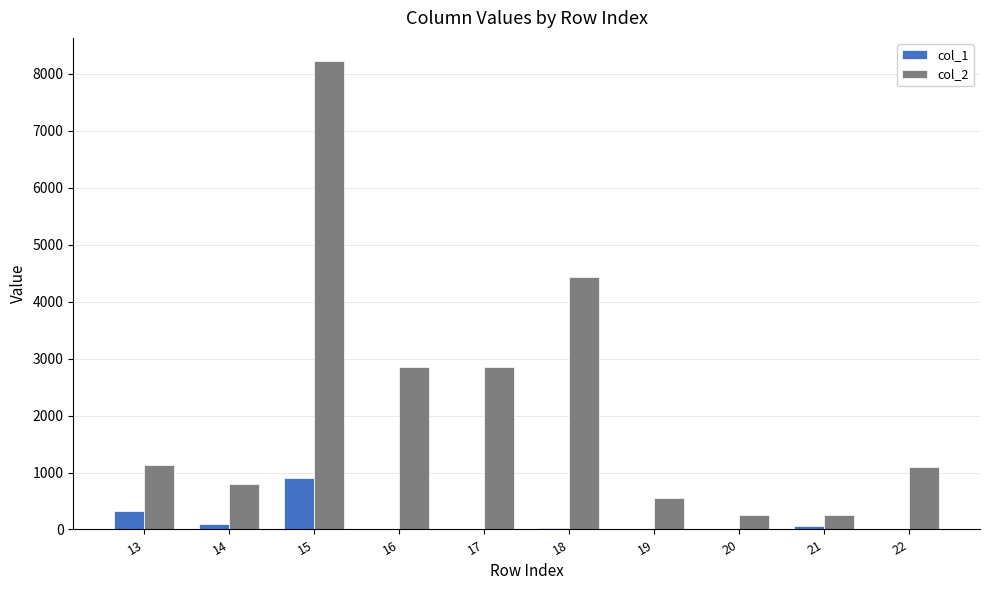

What is the sum of all col_2 values?

22428.5